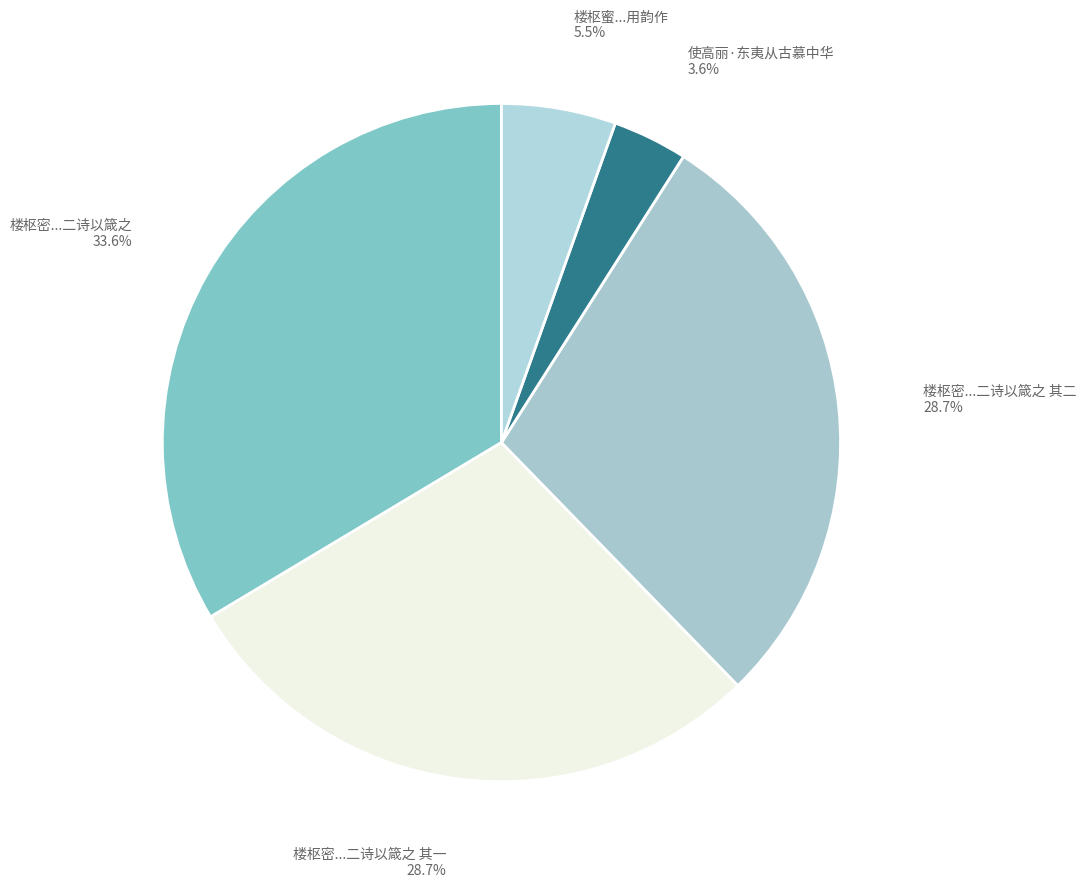

Count the number of slices in the pie.

5